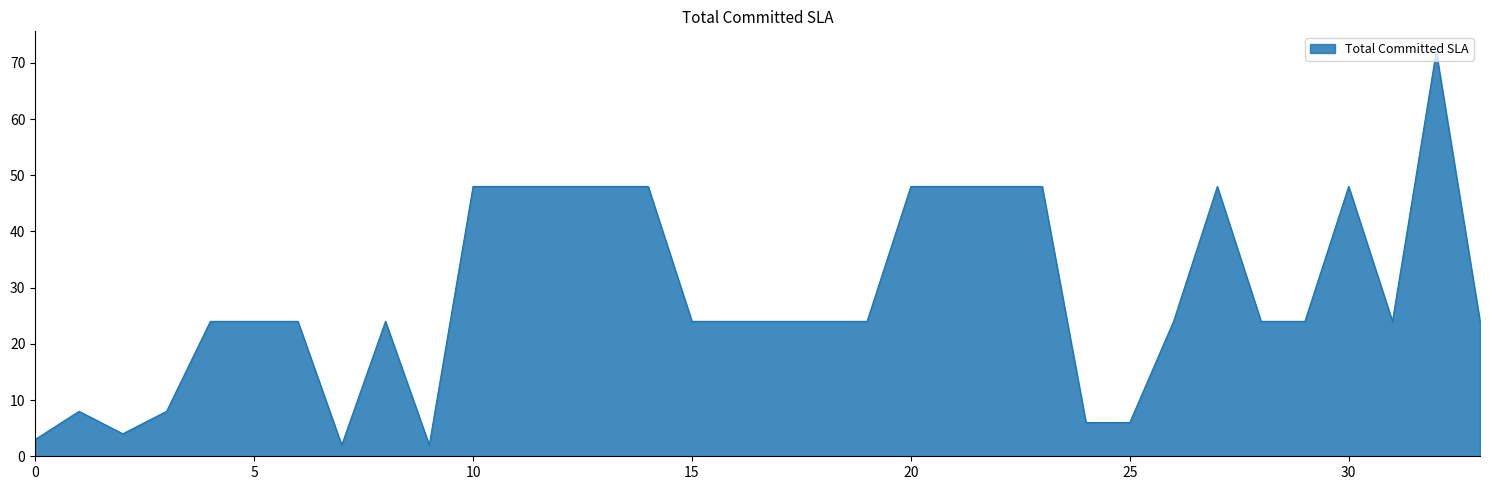

What is the maximum value shown in the chart?

72